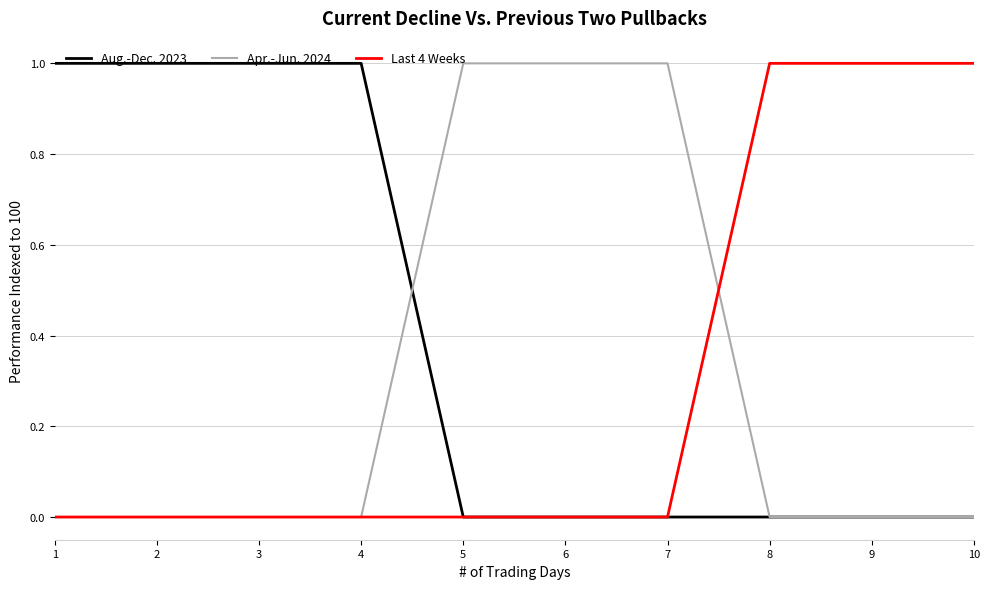

Reading left to right, list all the values displayed in this chart.

Aug.-Dec. 2023: 1	1	1	1	0	0	0	0	0	0
Apr.-Jun. 2024: 0	0	0	0	1	1	1	0	0	0
Last 4 Weeks: 0	0	0	0	0	0	0	1	1	1